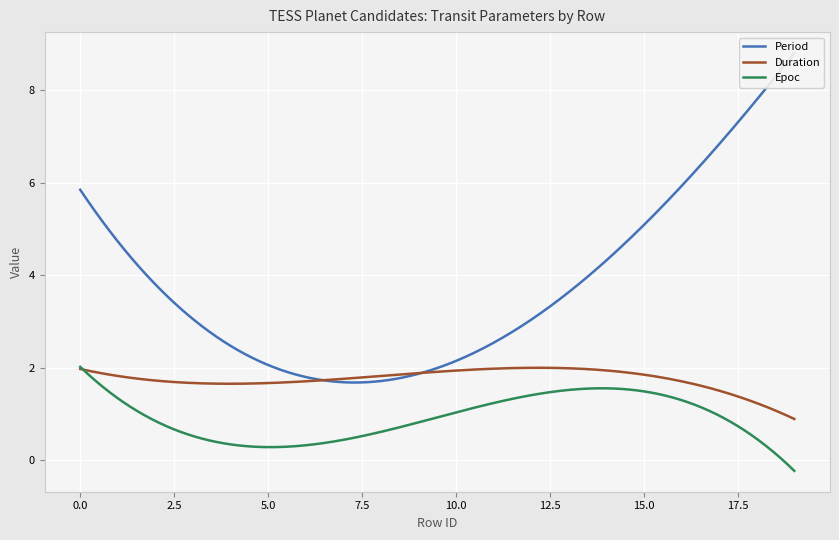

What is the highest value of the Epoc series?

2.0